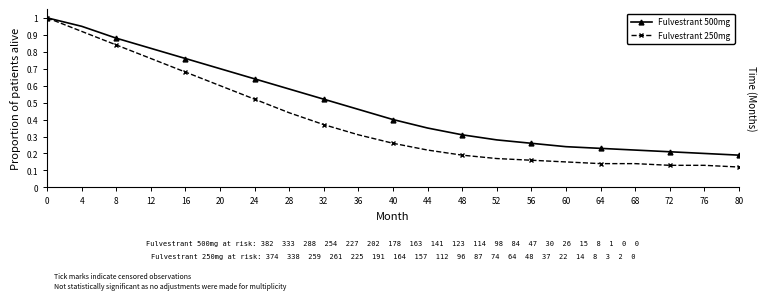

Is the value of Fulvestrant 500mg at 20 greater than the value of Fulvestrant 250mg at 68?

Yes